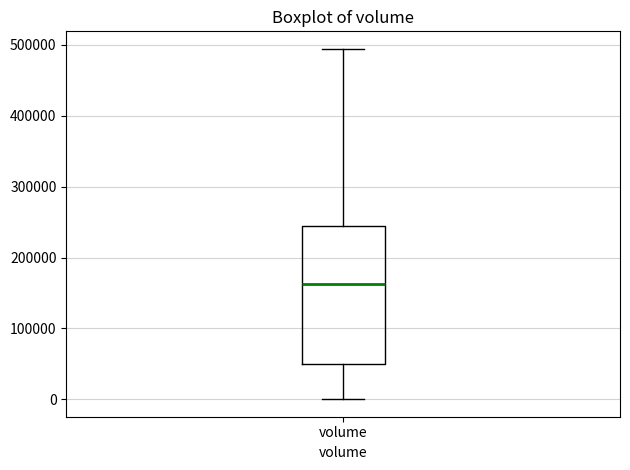

Transcribe this box plot: give where the median line is, the range the box spans, and where the two whiskers end, as read against the y-axis. The values are not printed on the chart, so give them approximately, as read against the axis.

median 160000, box 50000 to 240000, whiskers 0 to 490000